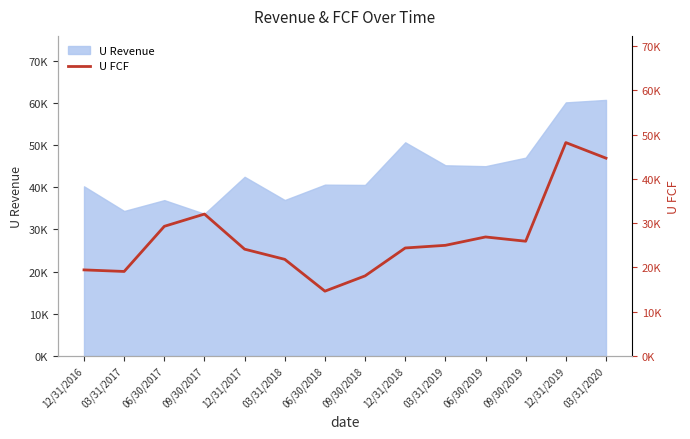

Which has a higher value, 03/31/2019 or 12/31/2019?

12/31/2019